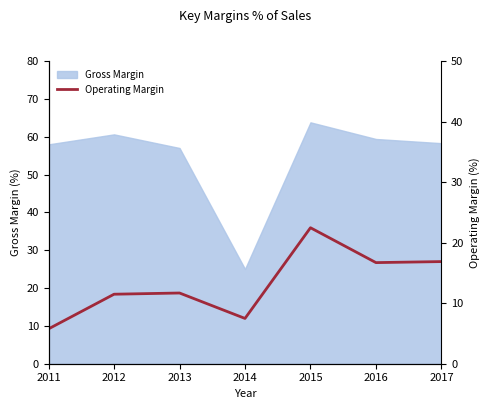

What is the lowest value of the Gross Margin series?

25.0